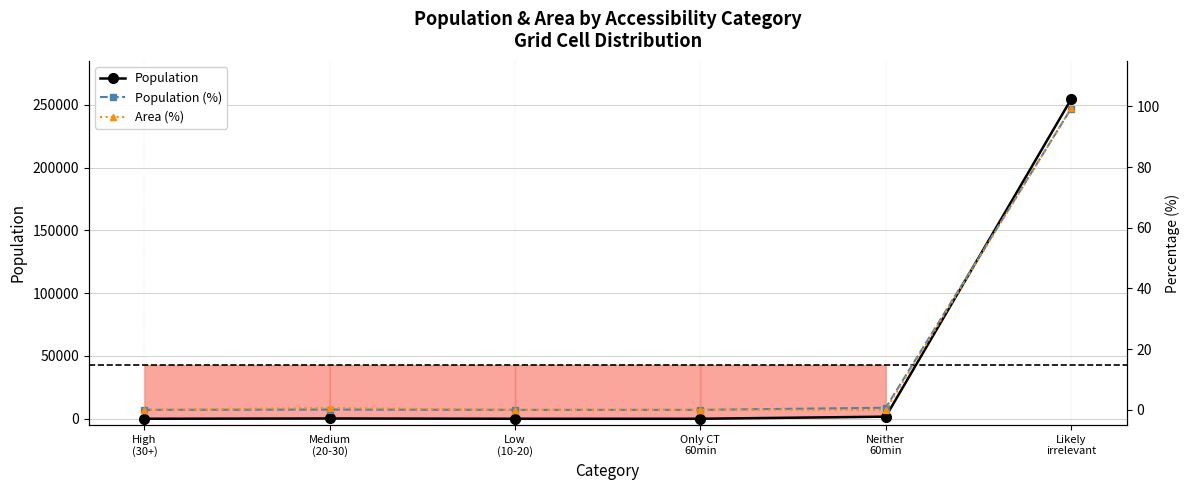

What is the label of the 1st point from the left?

High
(30+)